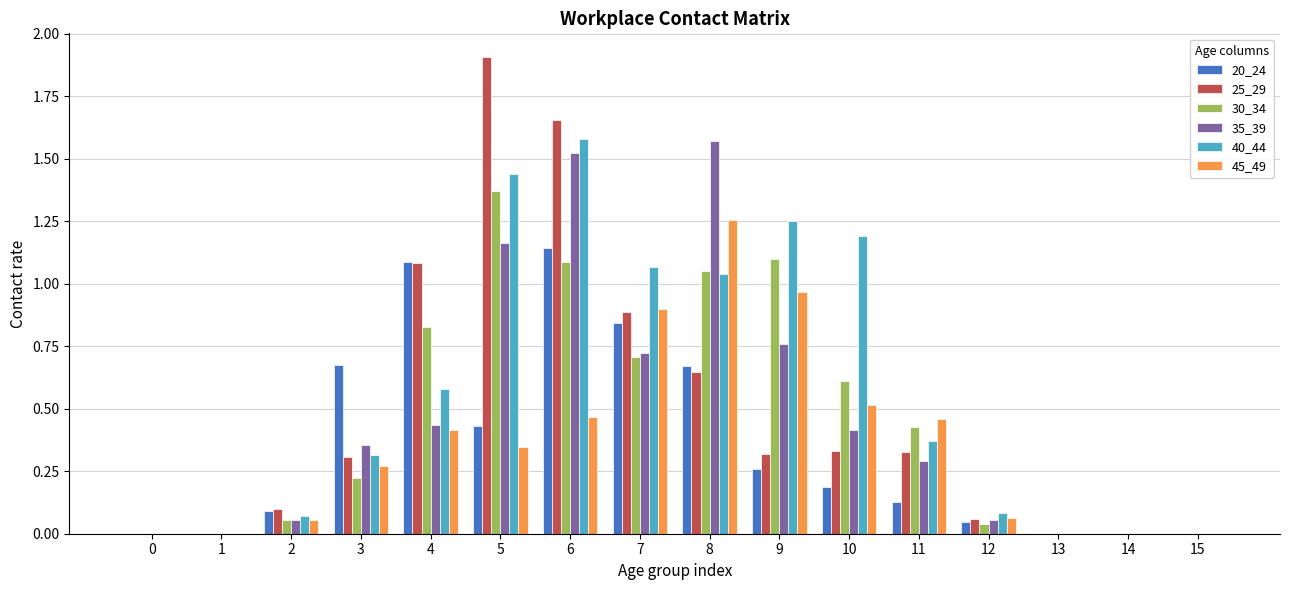

Is it true that 30_34 equals 1.2 at 4?

False